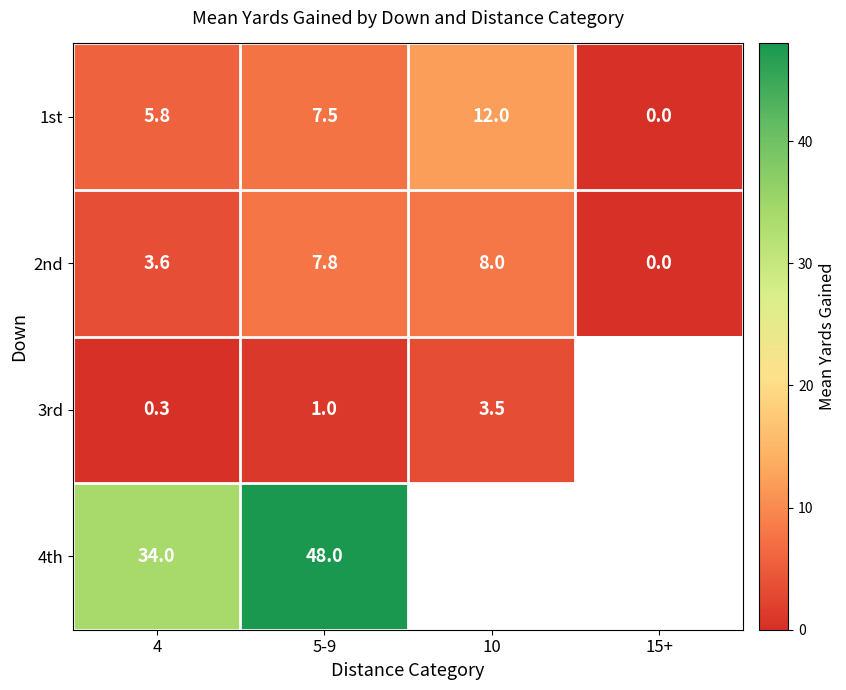

The 2nd series shows 0.0 at 15+. True or false?

True